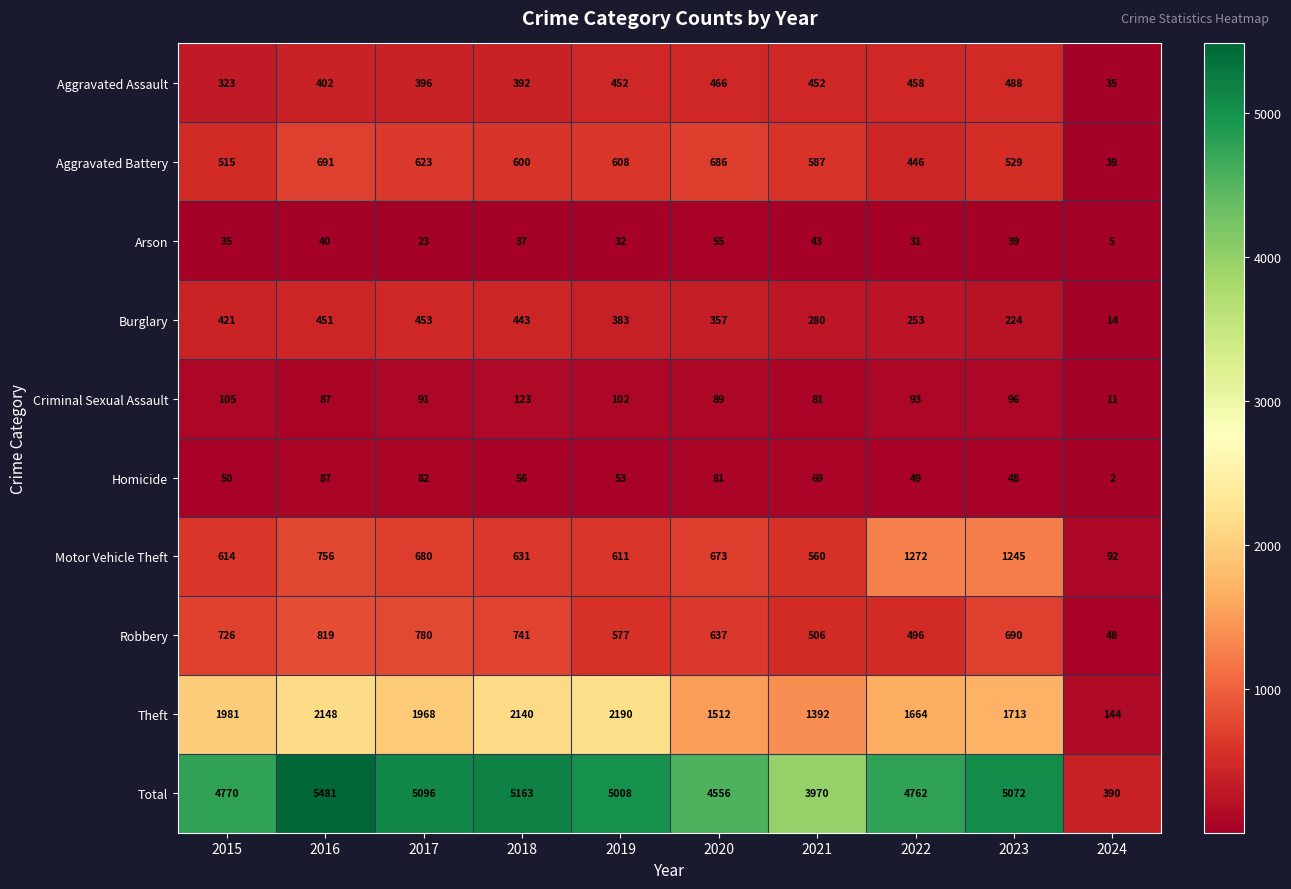

Is it true that Burglary equals 122 at 2021?

False